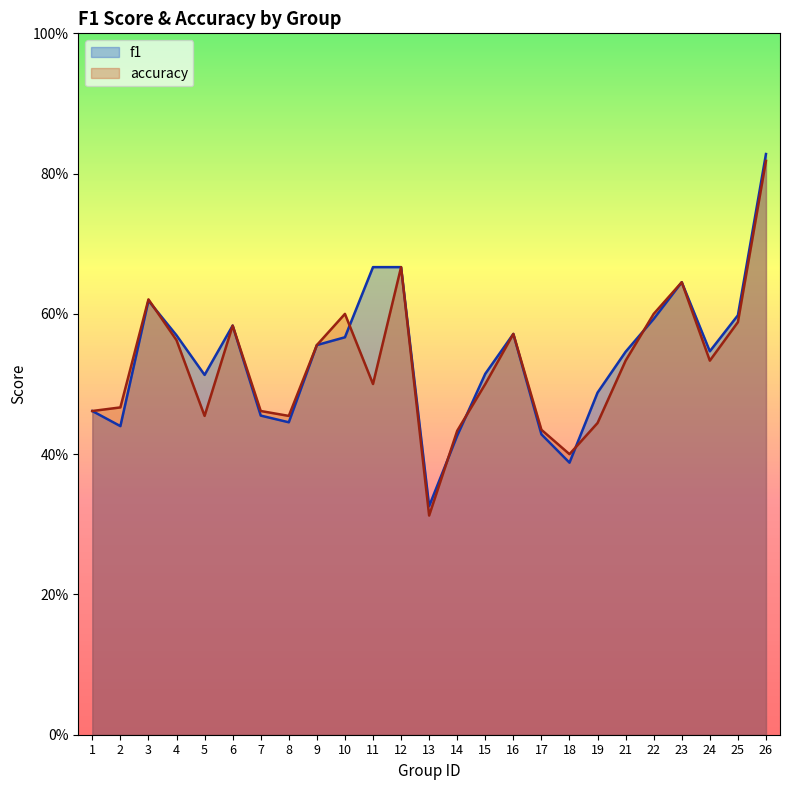

True or false: accuracy has more than 0 interior local peaks.

True